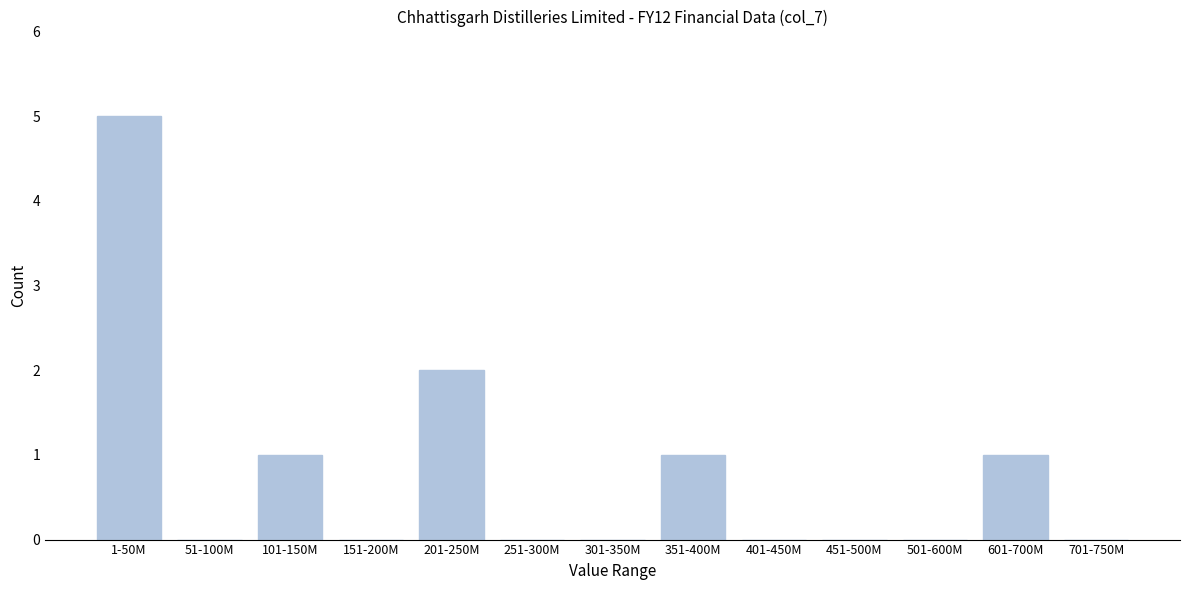

Reading left to right, extract all data points from this chart.

1-50M=5	51-100M=0	101-150M=1	151-200M=0	201-250M=2	251-300M=0	301-350M=0	351-400M=1	401-450M=0	451-500M=0	501-600M=0	601-700M=1	701-750M=0